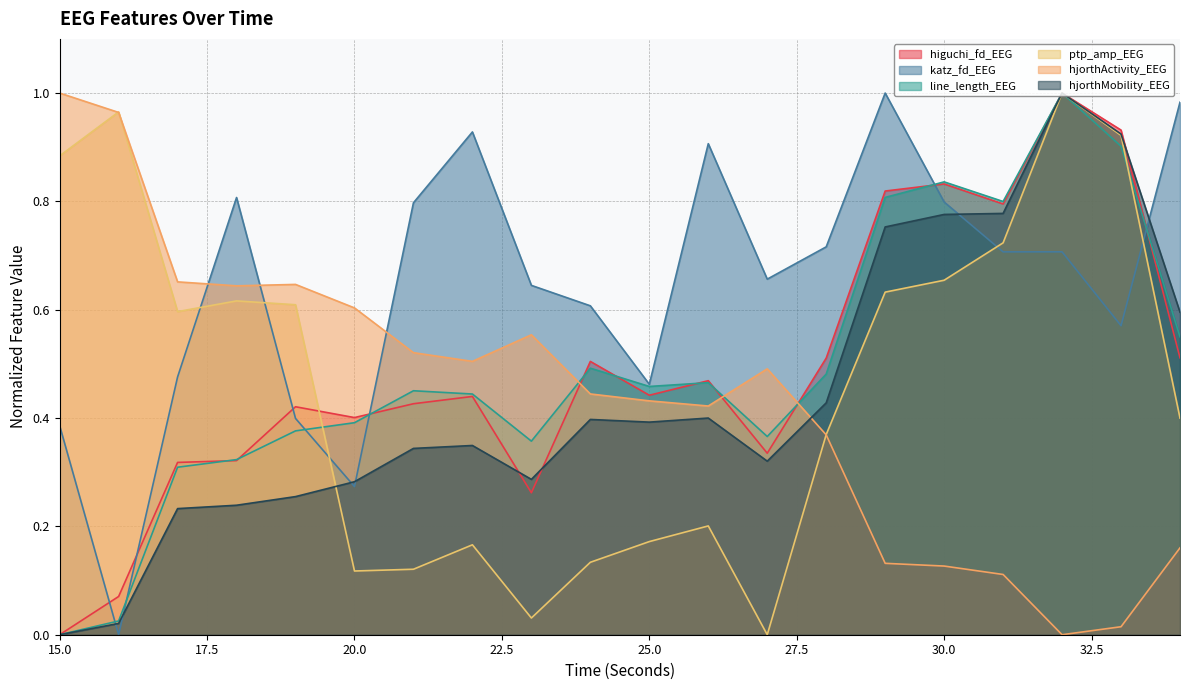

List the labels in order of hjorthMobility_EEG value, largest first.

32, 33, 31, 30, 29, 34, 28, 26, 24, 25, 22, 21, 27, 23, 20, 19, 18, 17, 16, 15